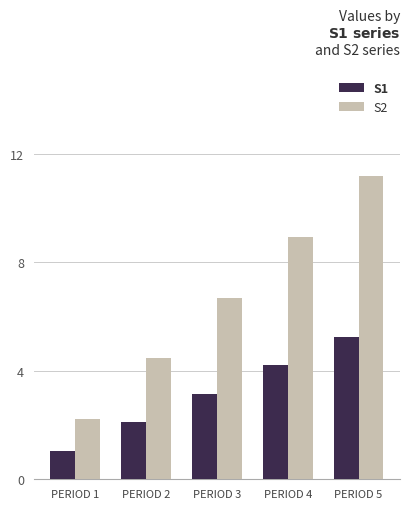

What is the value of the S1 bar at the 2nd from the left?

2.1